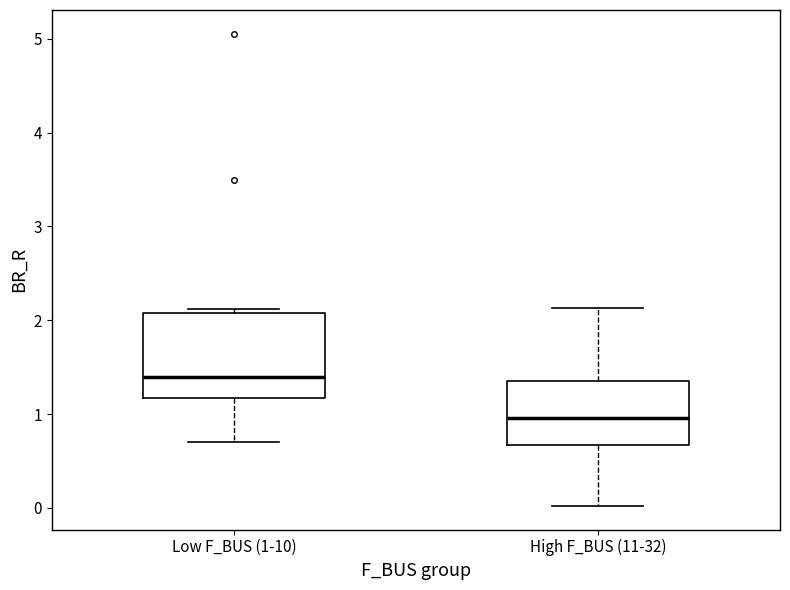

Reading left to right, transcribe this box plot: for each box, give where its median line is, the range the box spans, and where its two whiskers end, as read against the y-axis. The values are not printed on the chart, so give them approximately, as read against the axis.

Low F_BUS (1-10): median 1.4, box 1.2 to 2.1, whiskers 0.7 to 2.1 (just above the box's upper edge)
High F_BUS (11-32): median 1.0, box 0.7 to 1.3, whiskers 0.0 to 2.1